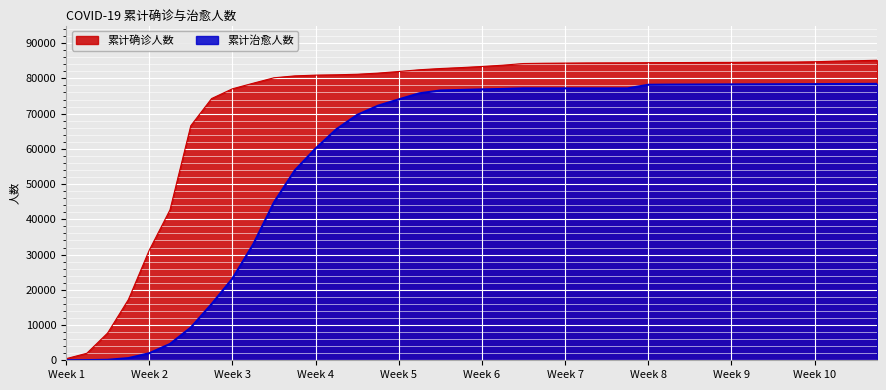

How many categories are shown in the chart?

40